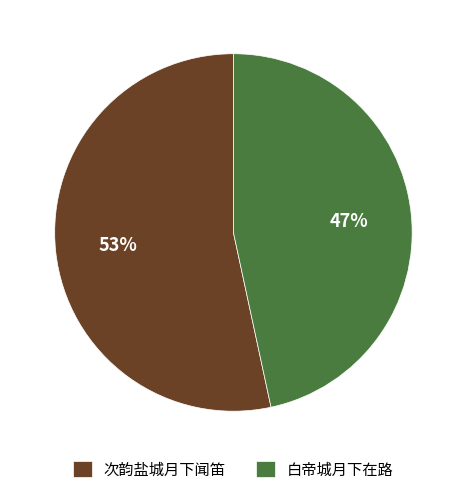

Which has a higher value, 次韵盐城月下闻笛 or 白帝城月下在路?

次韵盐城月下闻笛